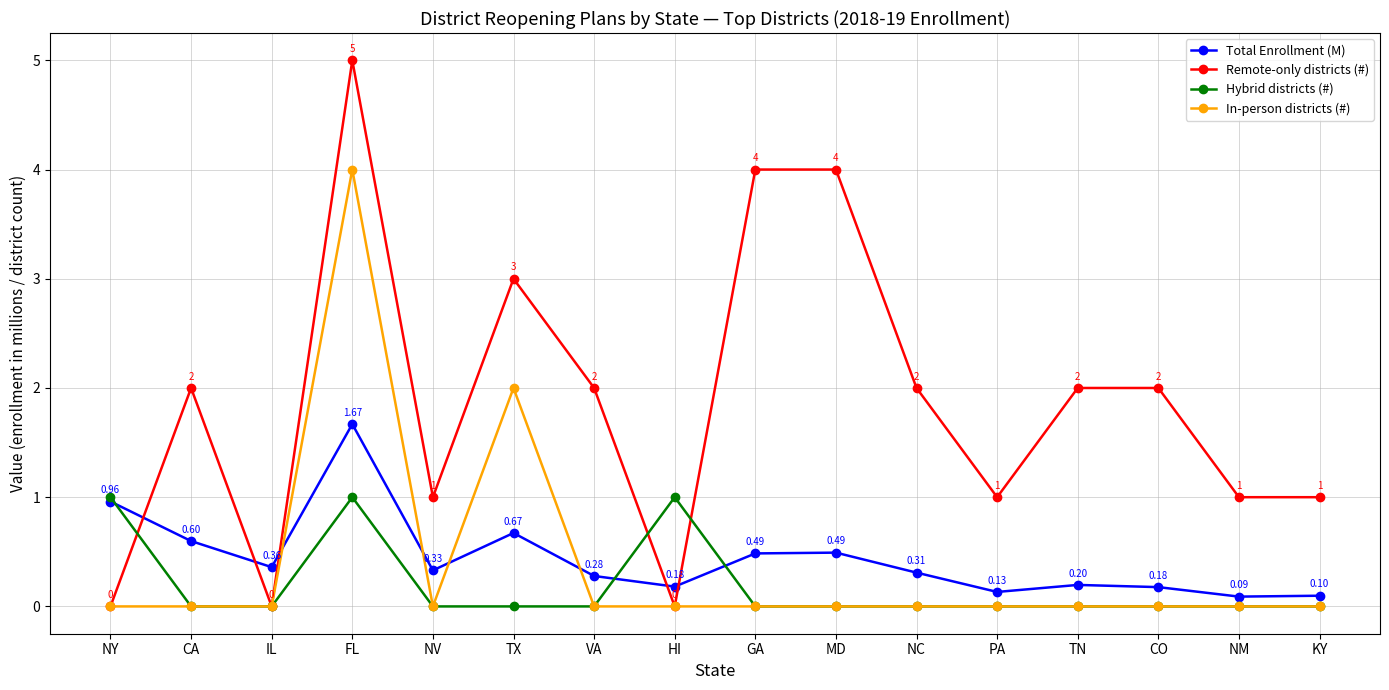

The value of In-person districts (#) at KY is -2.6. True or false?

False